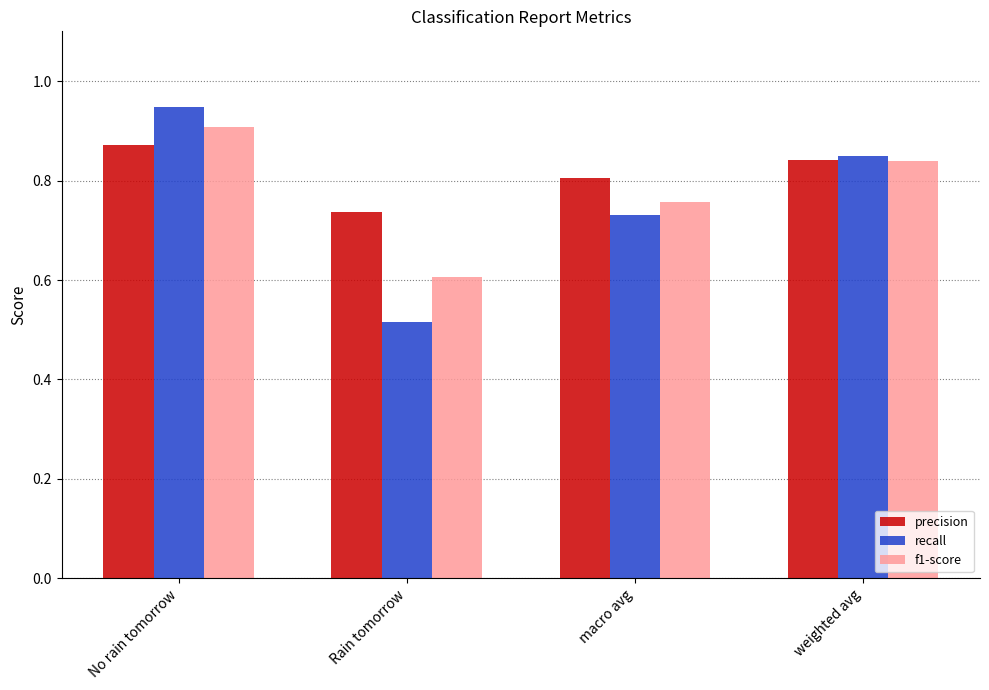

At how many categories does at least one series exceed 0?

4